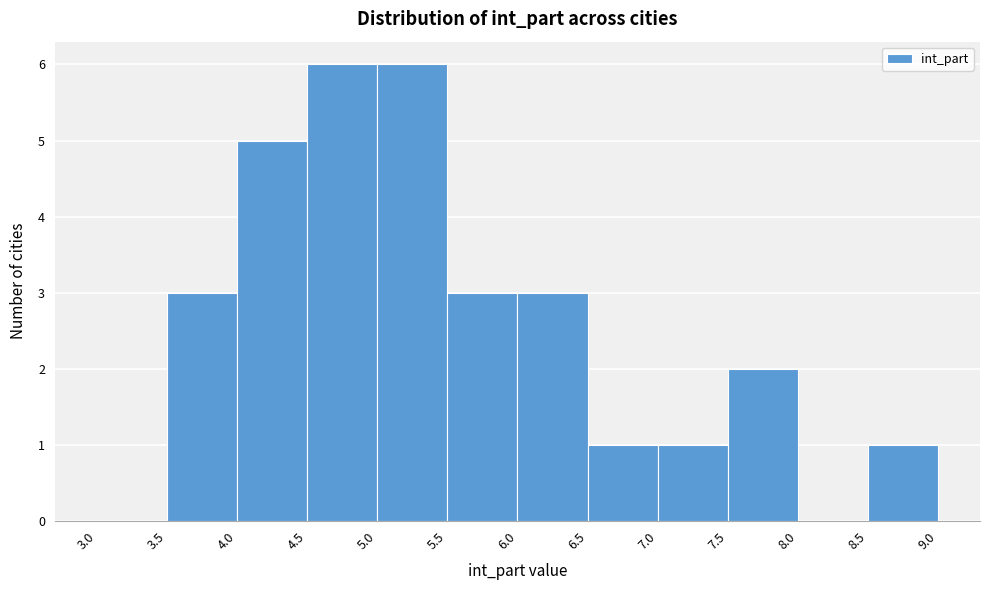

What is the height of the bar covering 7.0 to 7.5 on the x-axis? The values are not printed on the chart, so give them approximately, as read against the axis.

1